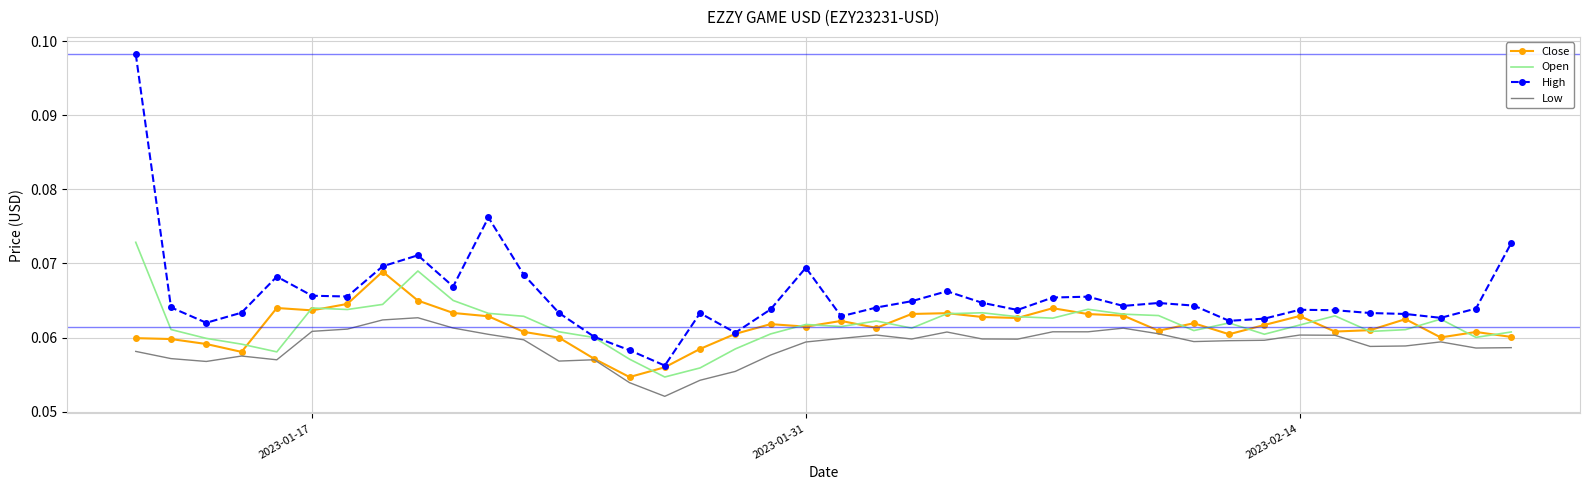

Which series has the largest range (max minus min)?

High